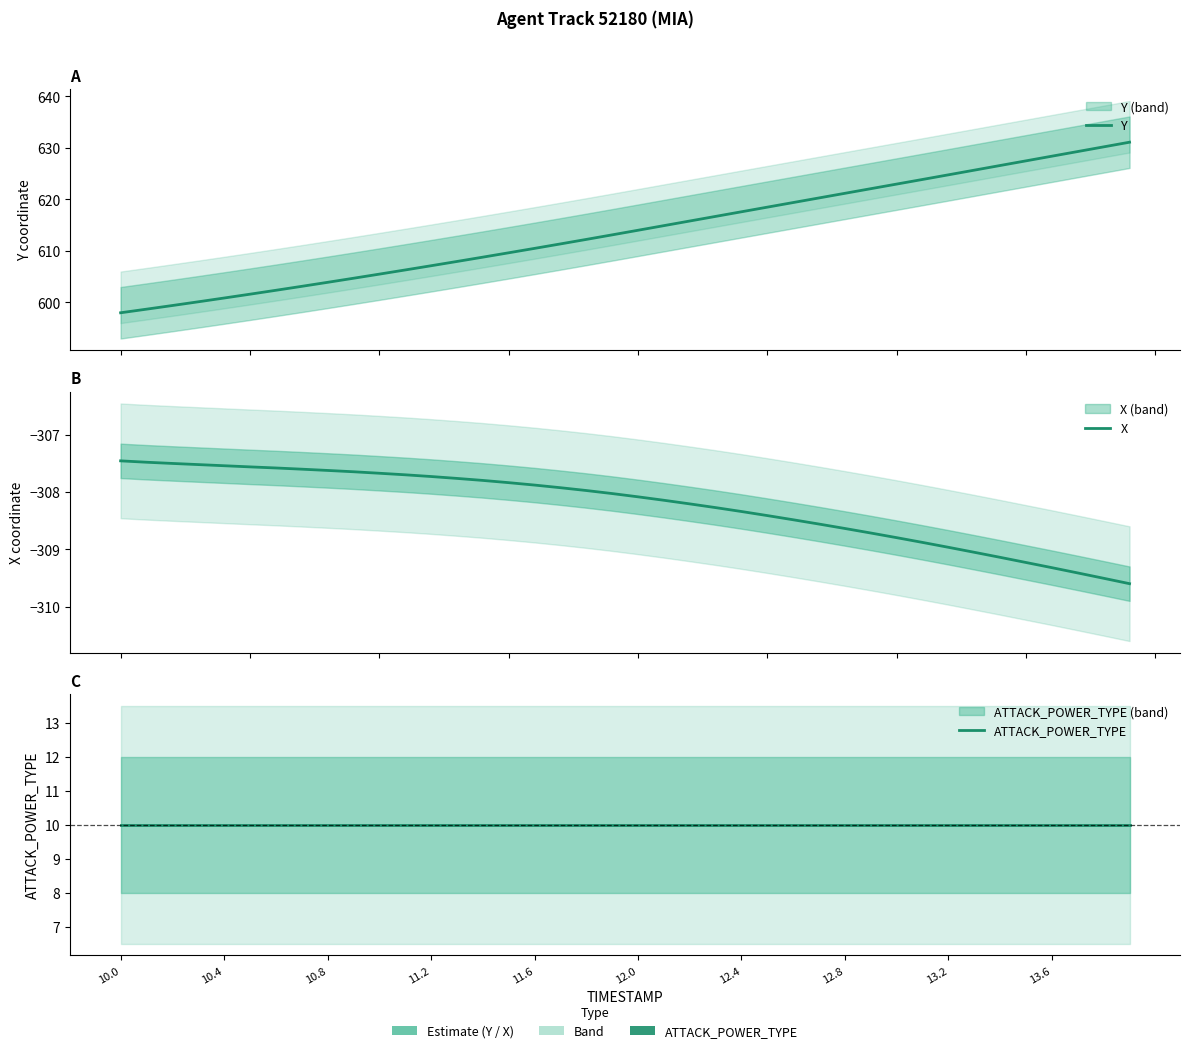

Reading right to left, transcribe all the data shown in this chart.

Y: 631.1	630.2	629.3	628.4	627.5	626.6	625.7	624.8	623.9	623.0	622.1	621.2	620.3	619.4	618.5	617.6	616.7	615.8	614.9	614.0	613.1	612.2	611.3	610.5	609.6	608.8	607.9	607.1	606.3	605.5	604.7	603.9	603.1	602.3	601.6	600.8	600.1	599.4	598.7	598.0
X: -309.6	-309.5	-309.4	-309.3	-309.2	-309.1	-309.0	-309.0	-308.9	-308.8	-308.7	-308.6	-308.6	-308.5	-308.4	-308.3	-308.3	-308.2	-308.1	-308.1	-308.0	-308.0	-307.9	-307.9	-307.8	-307.8	-307.8	-307.7	-307.7	-307.7	-307.6	-307.6	-307.6	-307.6	-307.6	-307.5	-307.5	-307.5	-307.5	-307.5
ATTACK_POWER_TYPE: 10.0	10.0	10.0	10.0	10.0	10.0	10.0	10.0	10.0	10.0	10.0	10.0	10.0	10.0	10.0	10.0	10.0	10.0	10.0	10.0	10.0	10.0	10.0	10.0	10.0	10.0	10.0	10.0	10.0	10.0	10.0	10.0	10.0	10.0	10.0	10.0	10.0	10.0	10.0	10.0